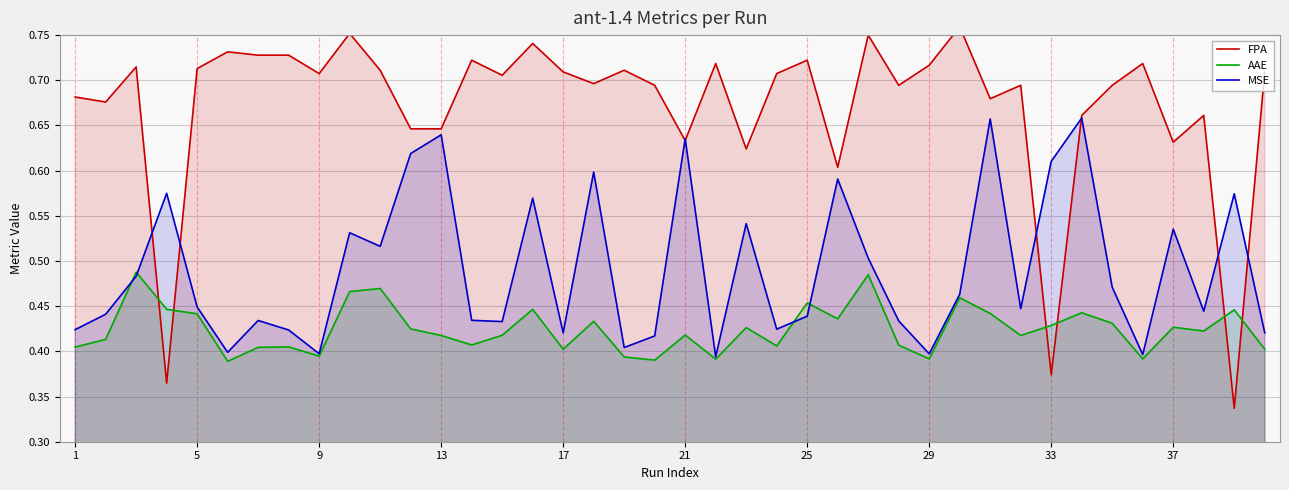

True or false: AAE has a value of 0.7 at 17.

False